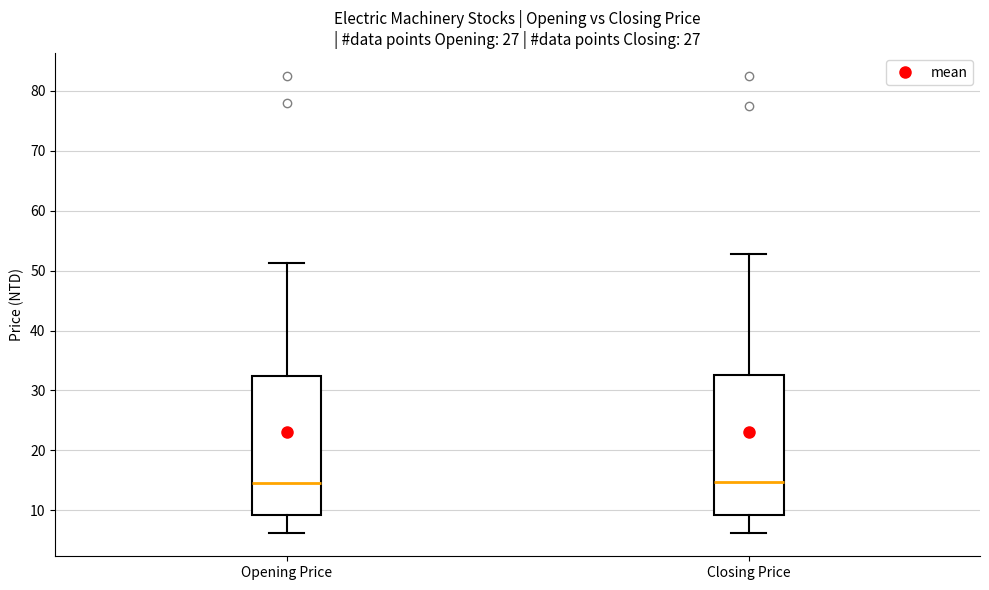

Reading left to right, transcribe this box plot: for each box, give where its median line is, the range the box spans, and where its two whiskers end, as read against the y-axis. The values are not printed on the chart, so give them approximately, as read against the axis.

Opening Price: median 15, box 9 to 32, whiskers 6 to 51
Closing Price: median 15, box 9 to 33, whiskers 6 to 53